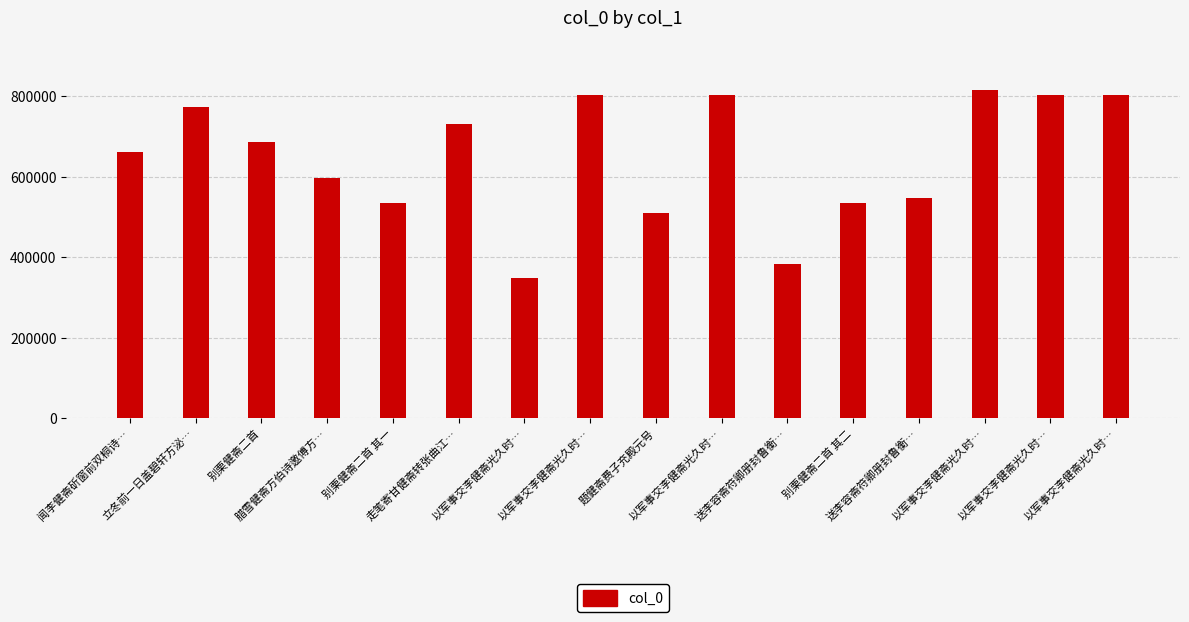

How many bars are there in total?

16